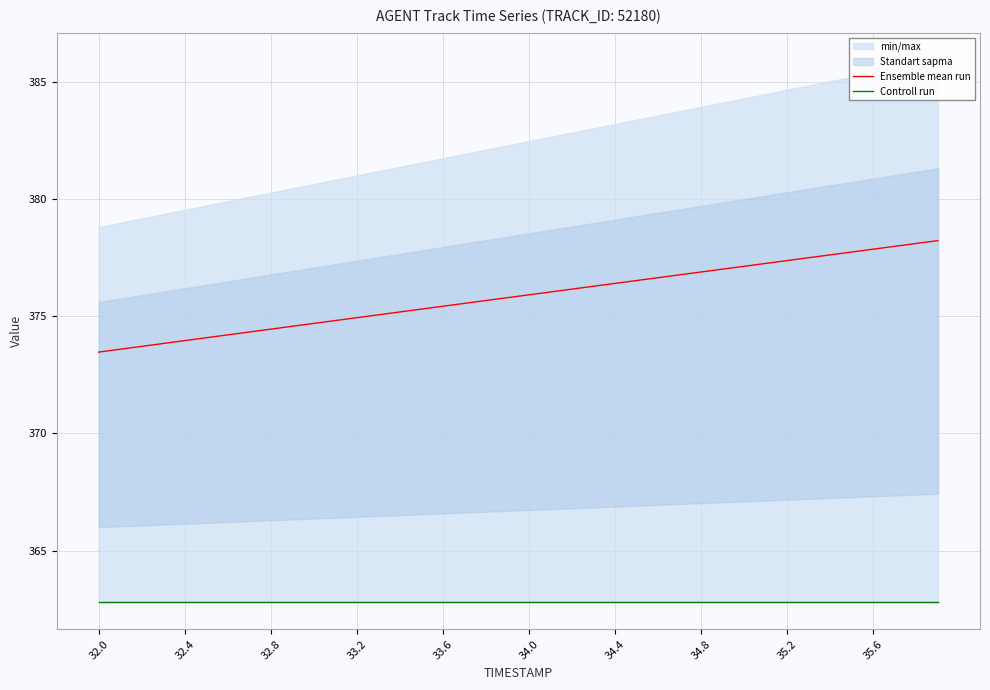

Is it true that Ensemble mean run equals 252.6 at 34.0?

False